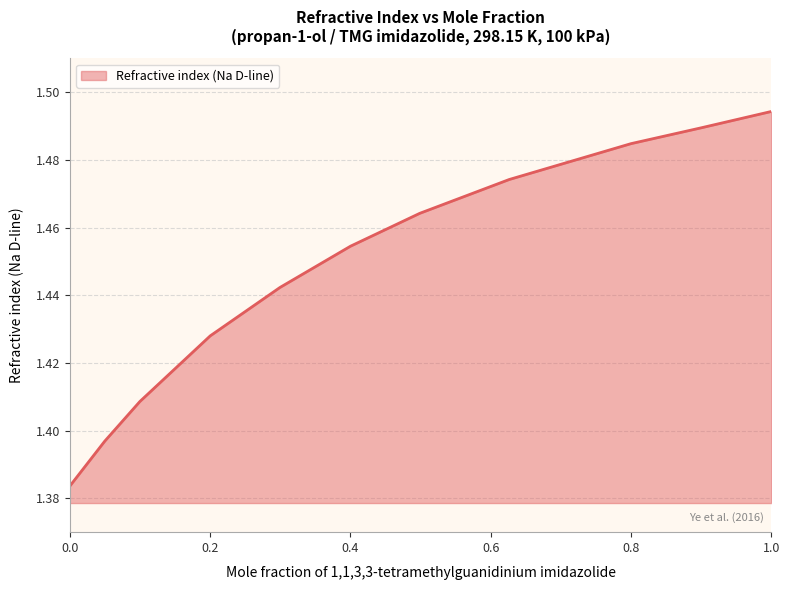

List the labels in order of value, smallest first.

0.0, 0.0499, 0.0999, 0.2002, 0.2996, 0.4002, 0.4988, 0.6264, 0.8001, 0.9006, 1.0